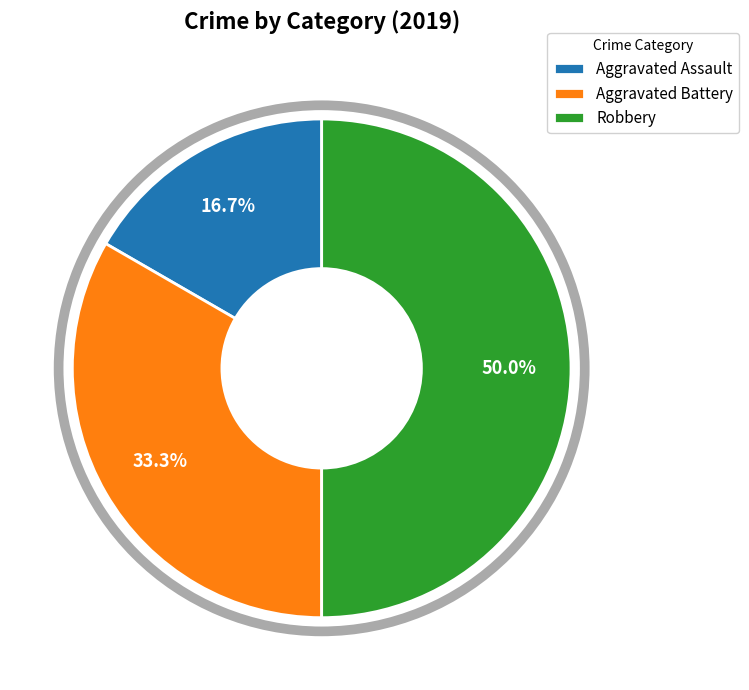

Which category has the smallest portion of the pie?

Aggravated Assault